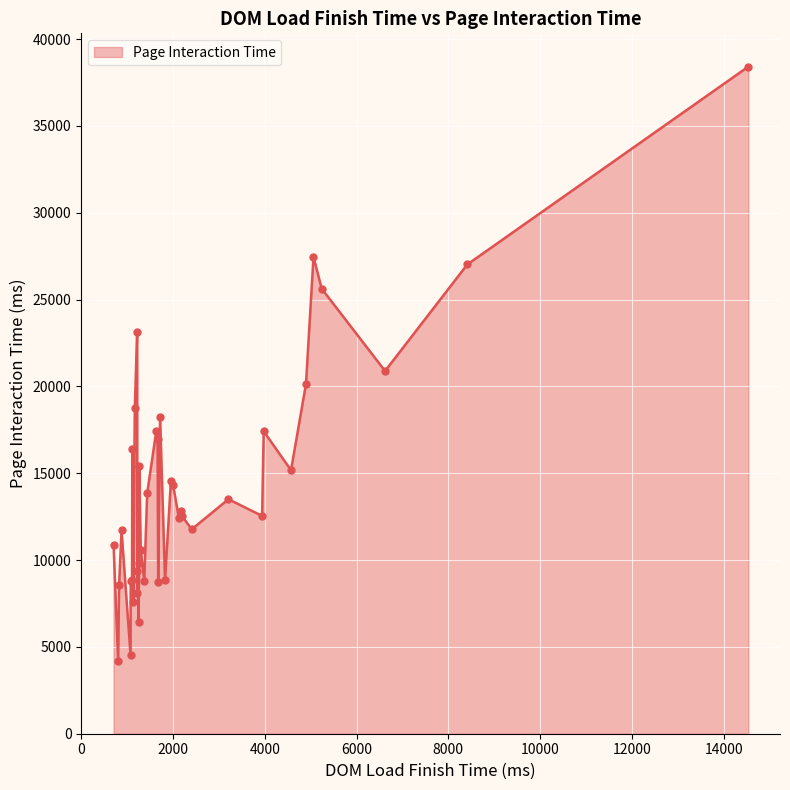

What is the maximum value shown in the chart?

38412